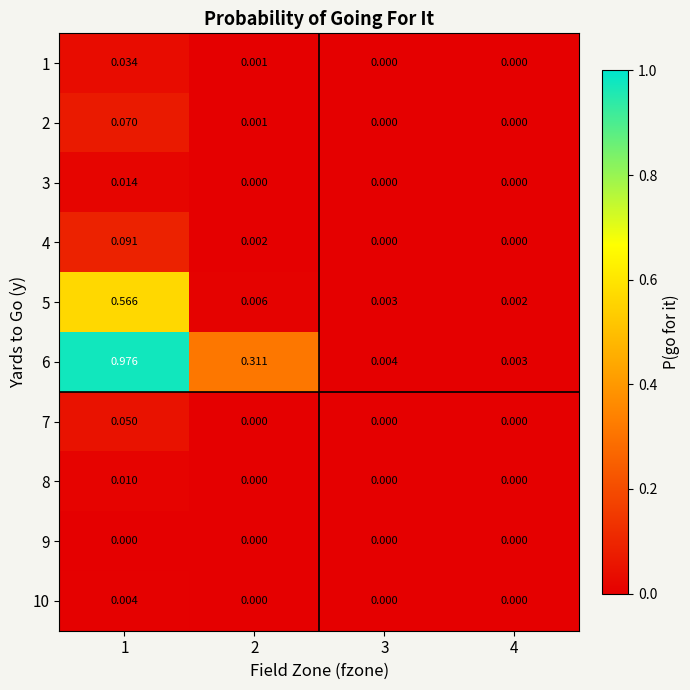

Is the value of 1 at 2 greater than the value of 8 at 1?

No